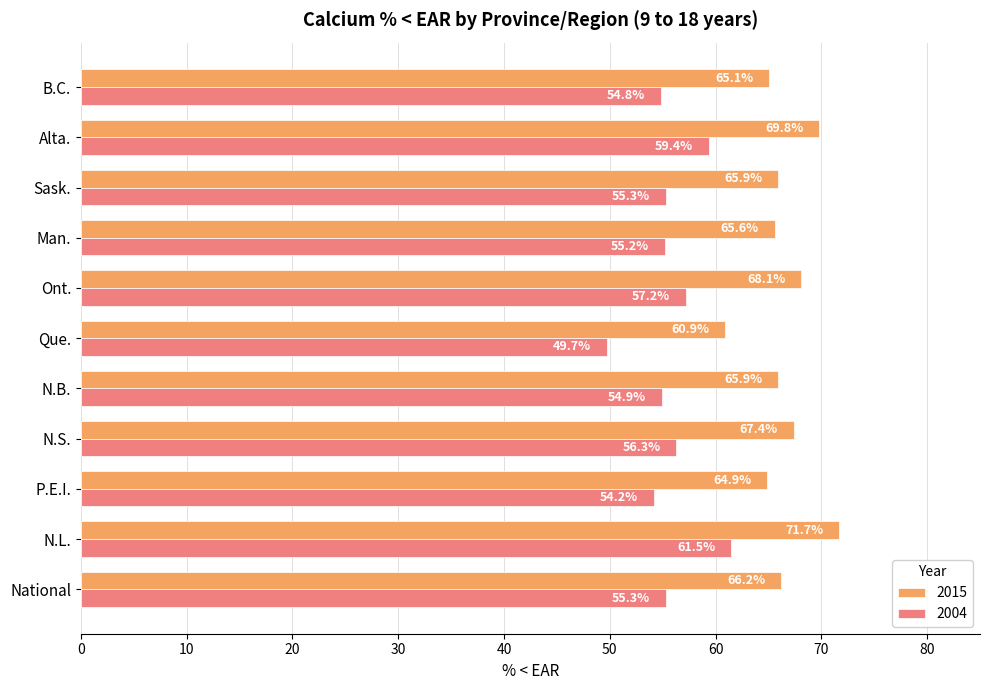

Rank the series by their average value, from highest to lowest.

2015, 2004